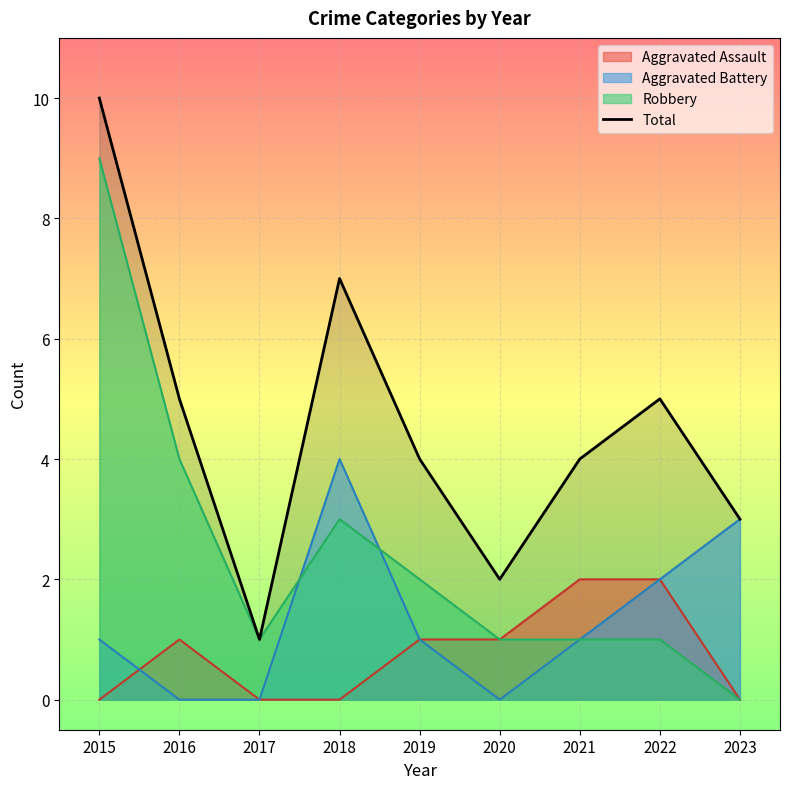

What is the difference between the maximum and minimum values?

9